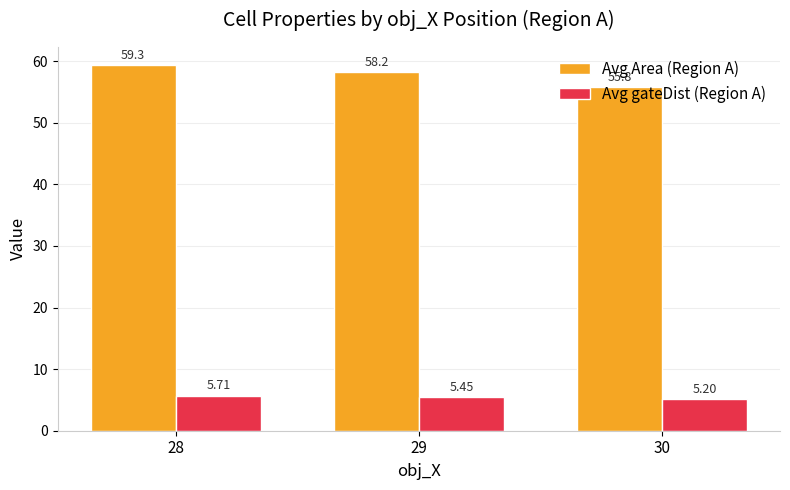

Which series has the widest spread of values?

Avg Area (Region A)